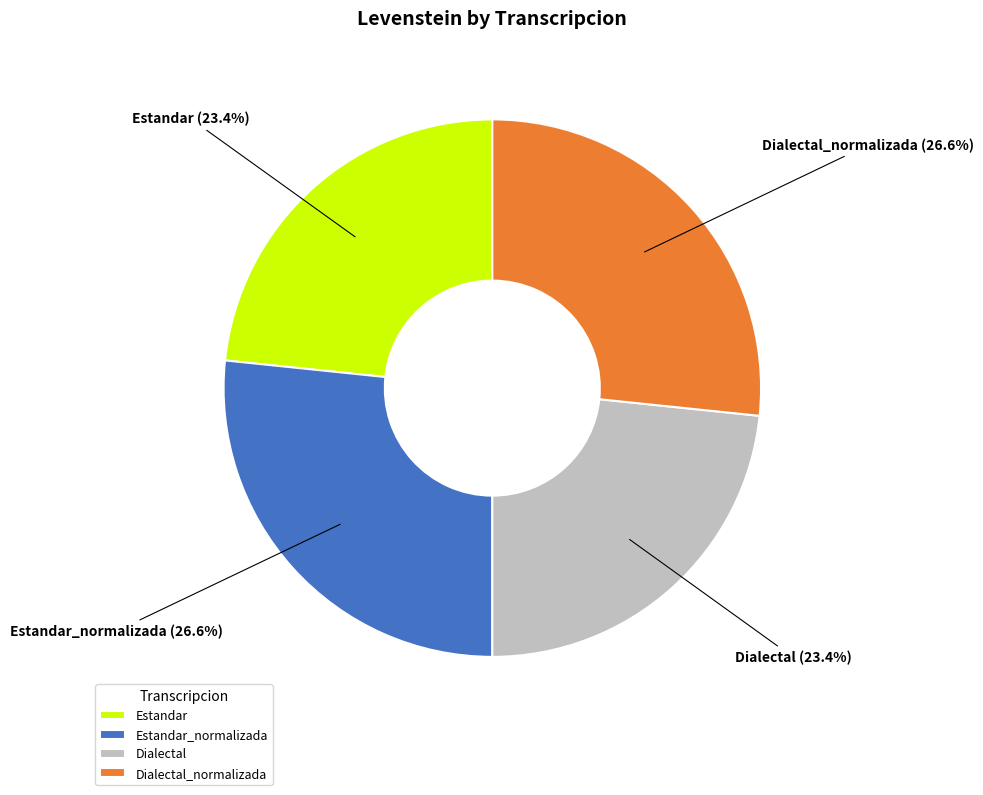

How many slices are in this pie chart?

4